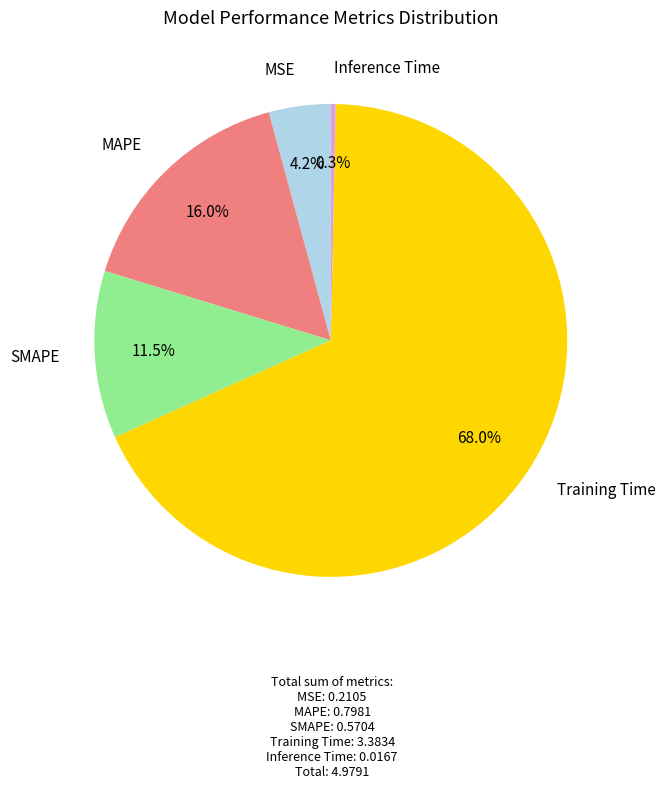

Is there a majority slice in this chart?

Yes